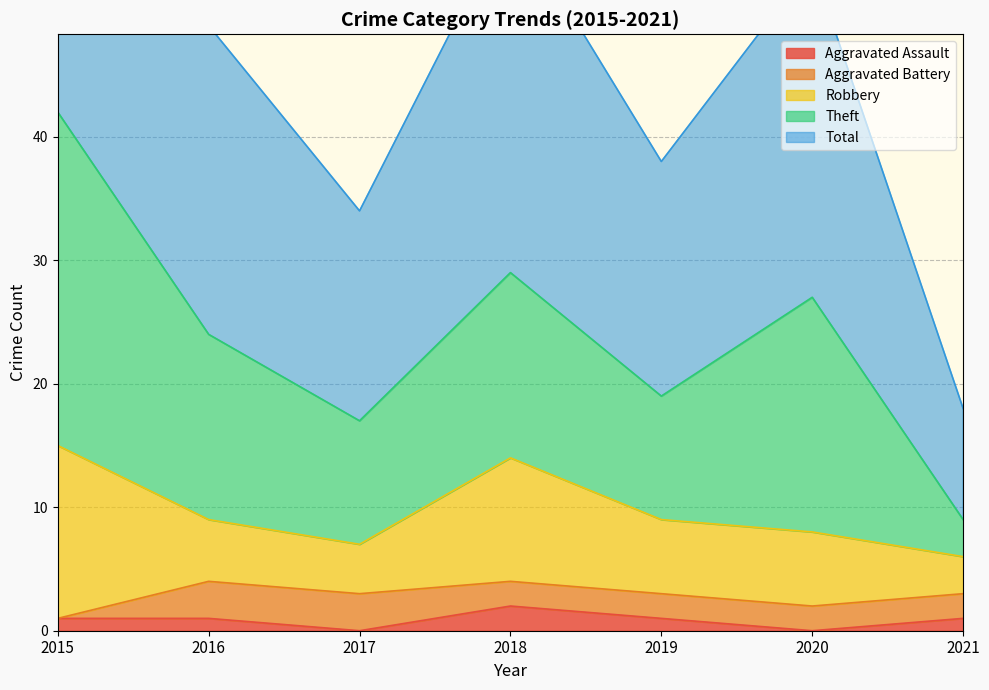

True or false: Robbery and Aggravated Battery intersect in this chart.

False